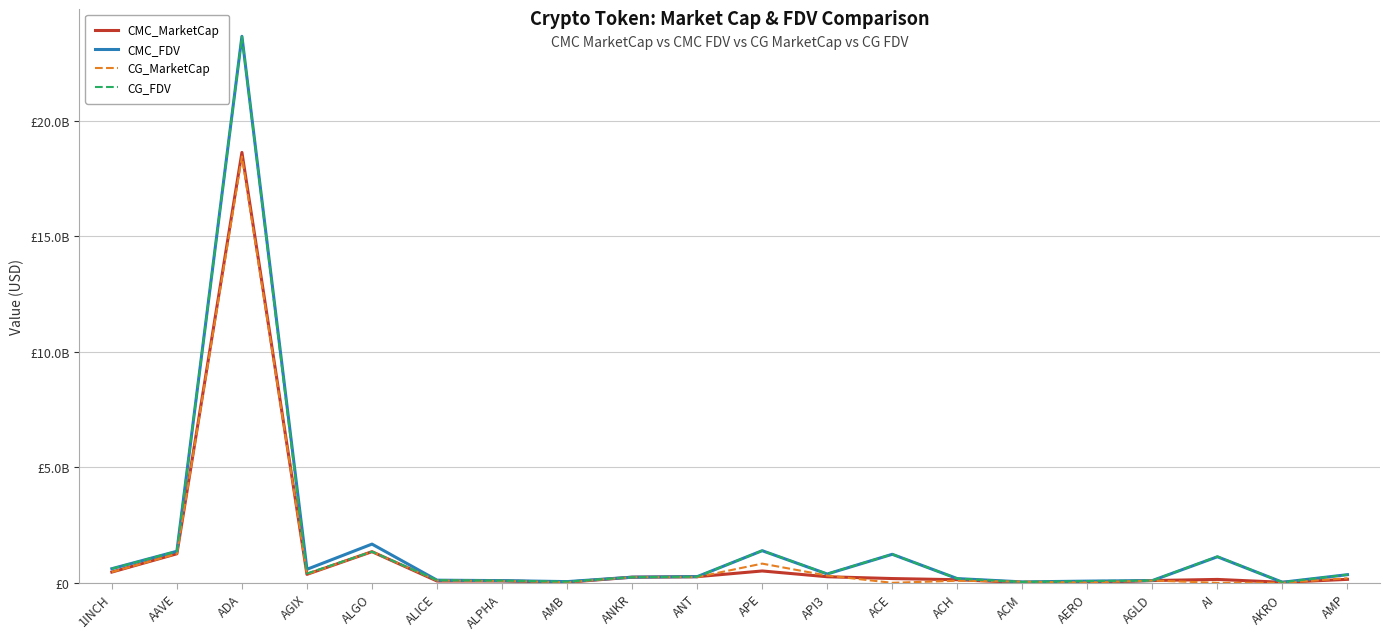

What position from the right is AKRO?

2